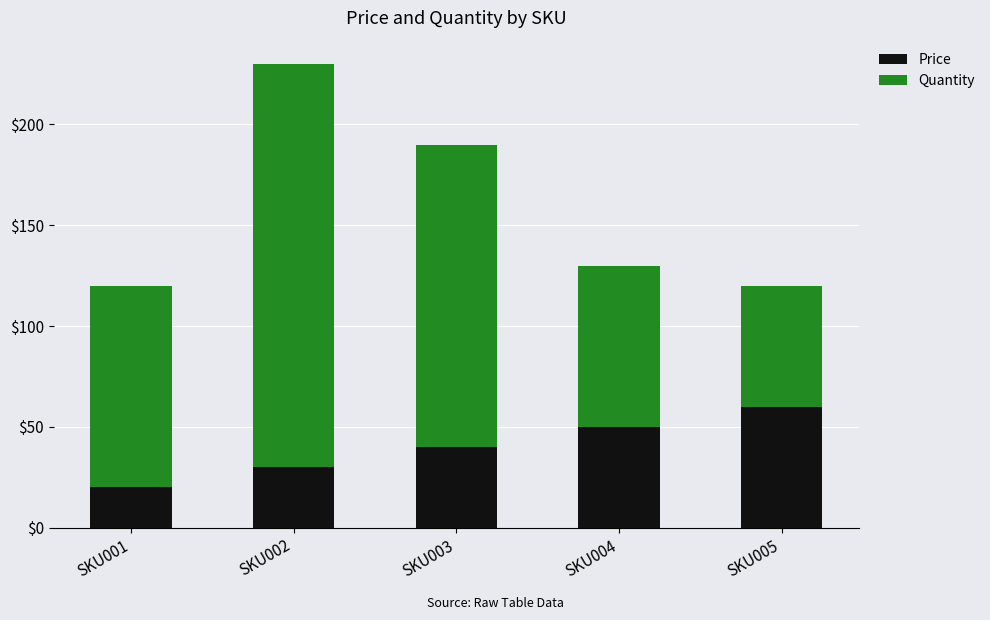

List the labels in order of Price value, largest first.

SKU005, SKU004, SKU003, SKU002, SKU001